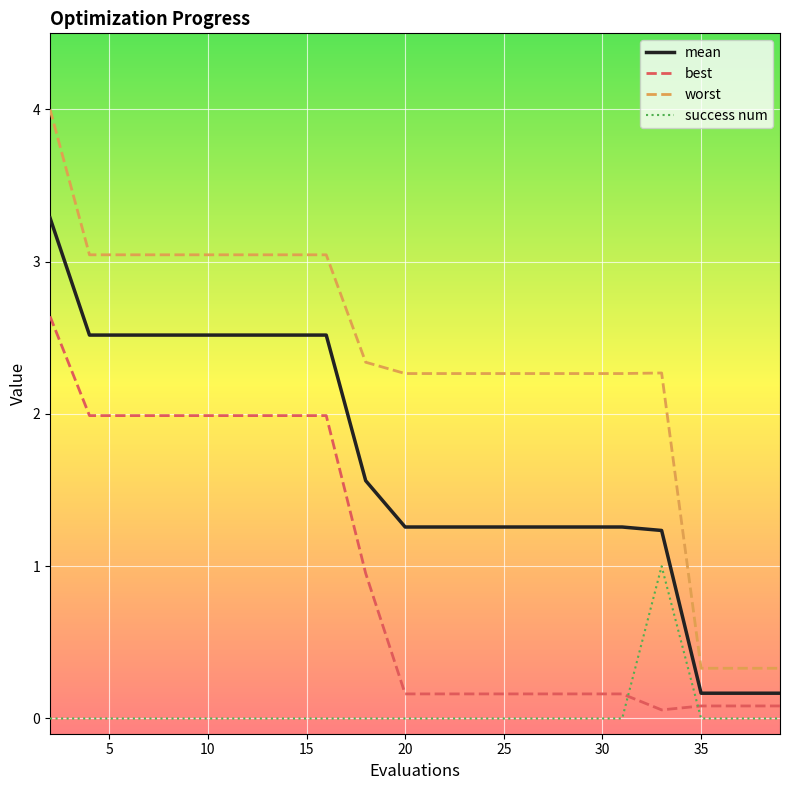

Which series has the largest total across all categories?

worst